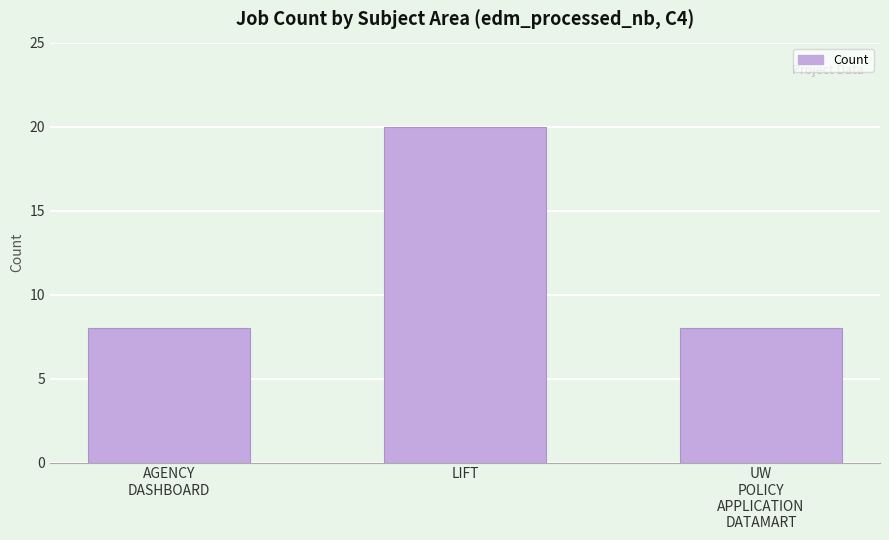

What is the average value?

12